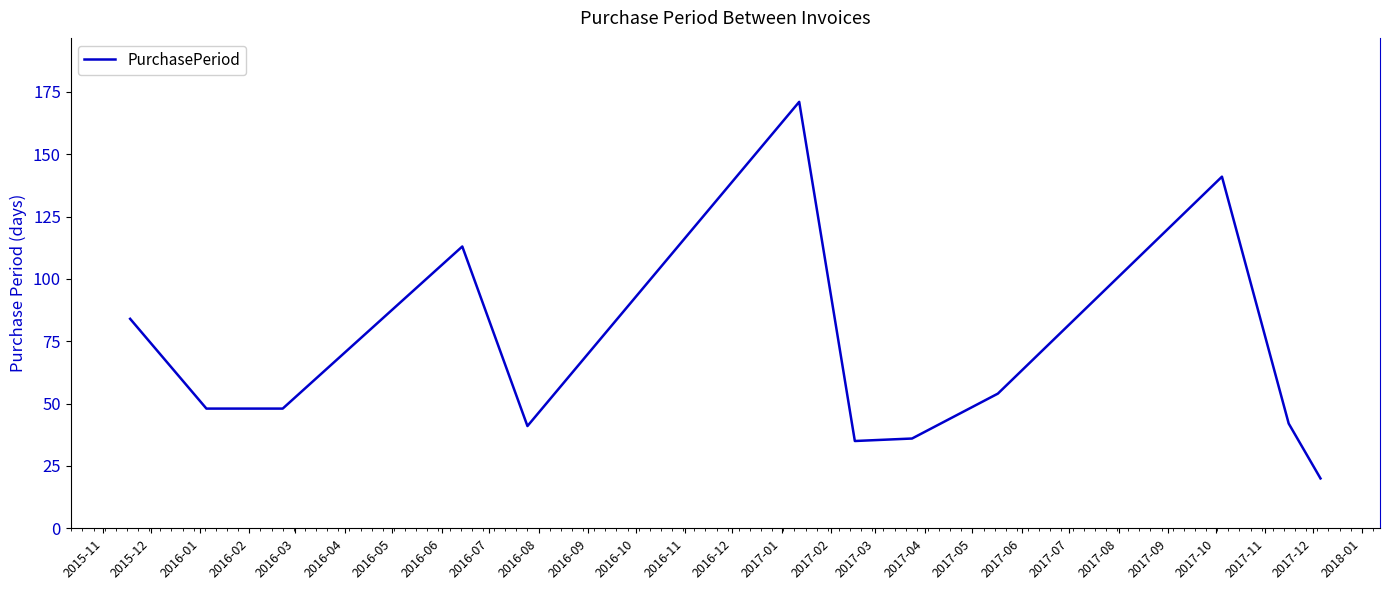

What is the difference between the maximum and minimum values?

151